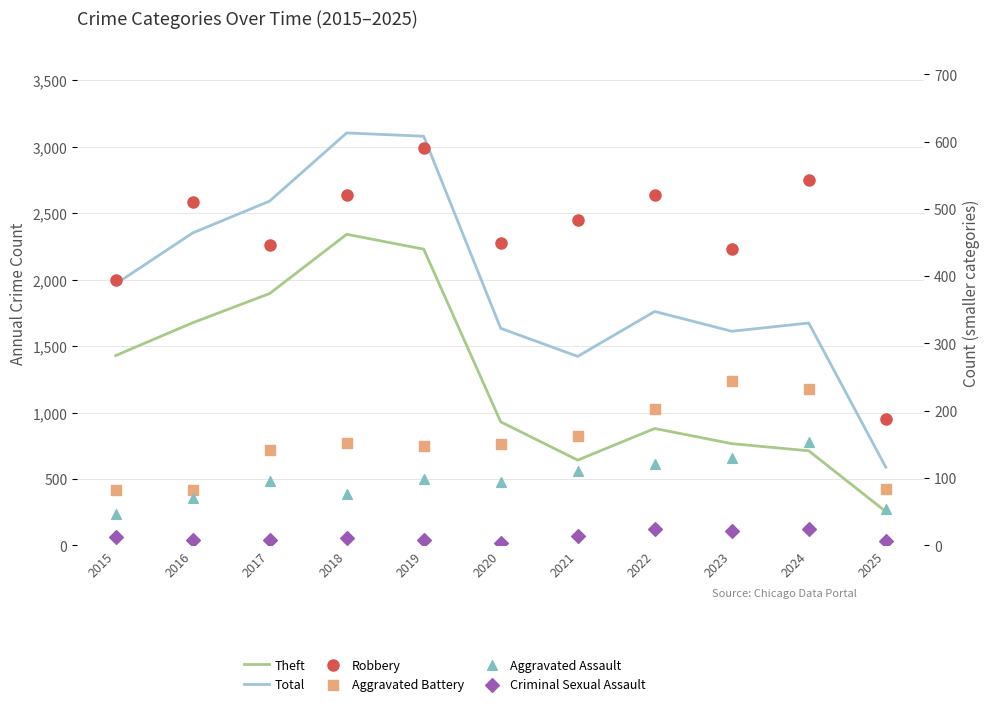

Which series has the largest Y range (max minus min)?

Total